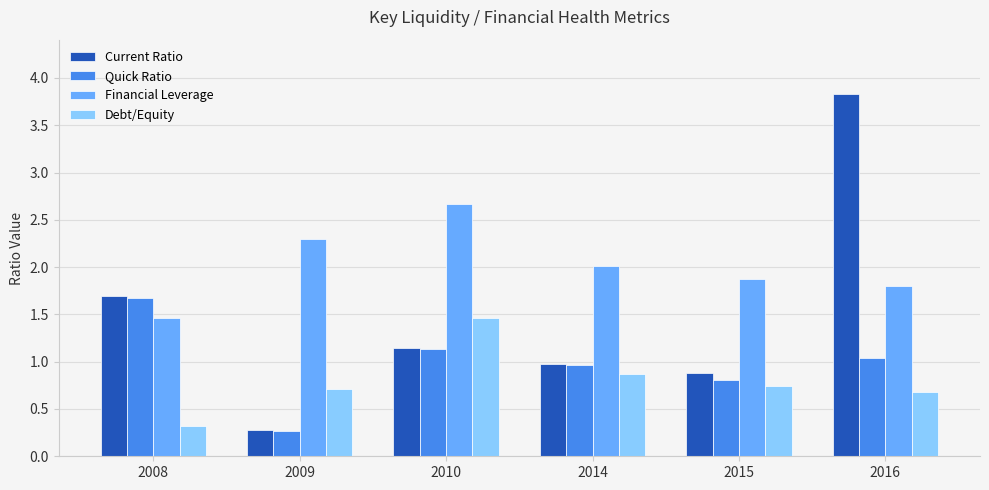

How many values in the Current Ratio series exceed 1?

3